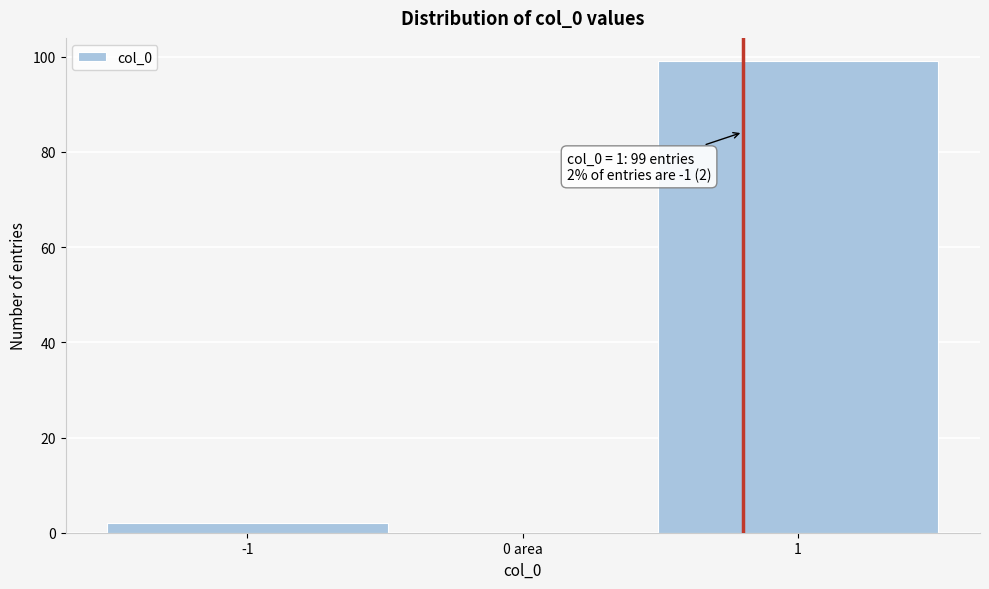

Reading left to right, what are all the values shown in this chart?

-1=2	0 area=0	1=99